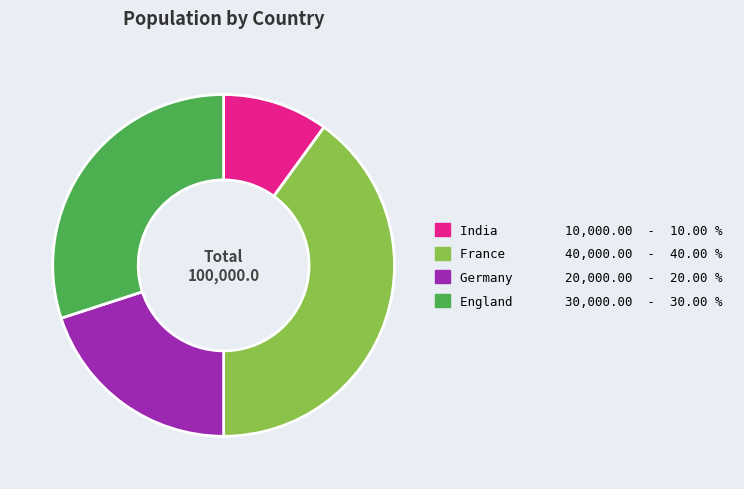

Which category has the biggest portion of the pie?

France